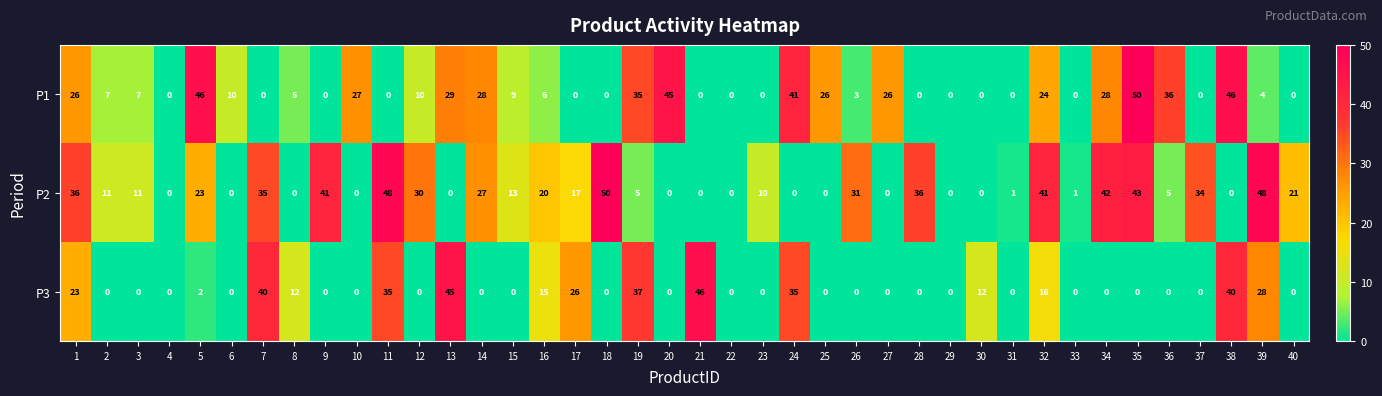

At which category is the sum across all series the highest?

35